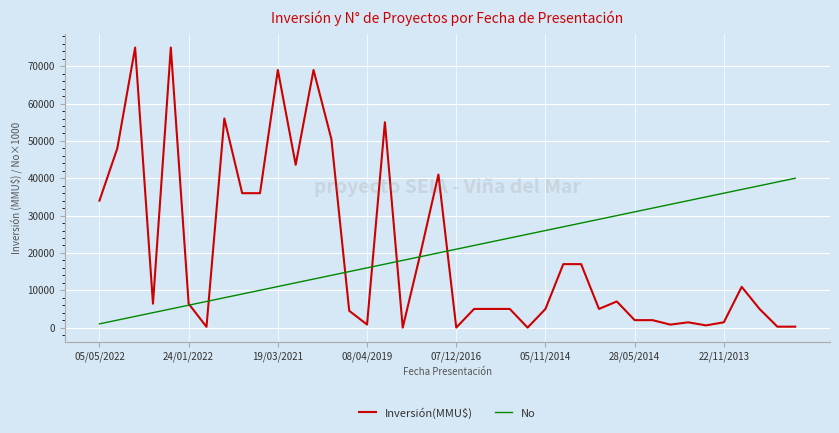

What is the average value of the Inversión(MMU$) series?

20427